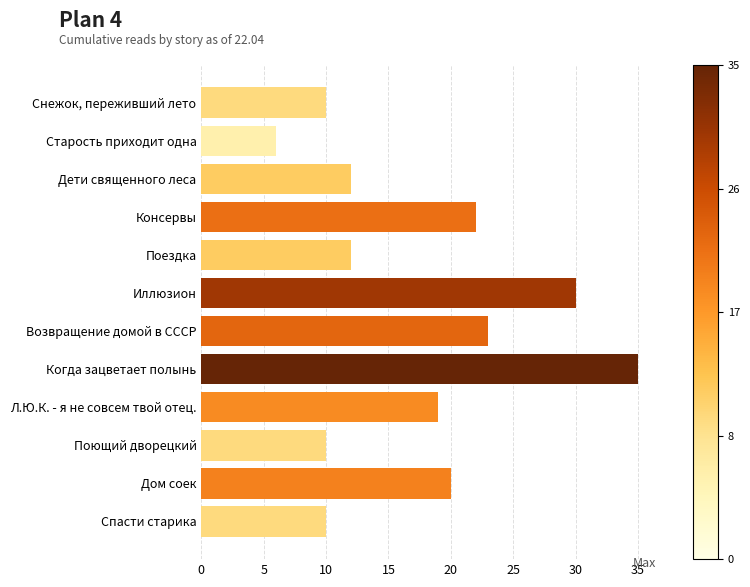

The chart shows a value of 11 at Старость приходит одна. True or false?

False